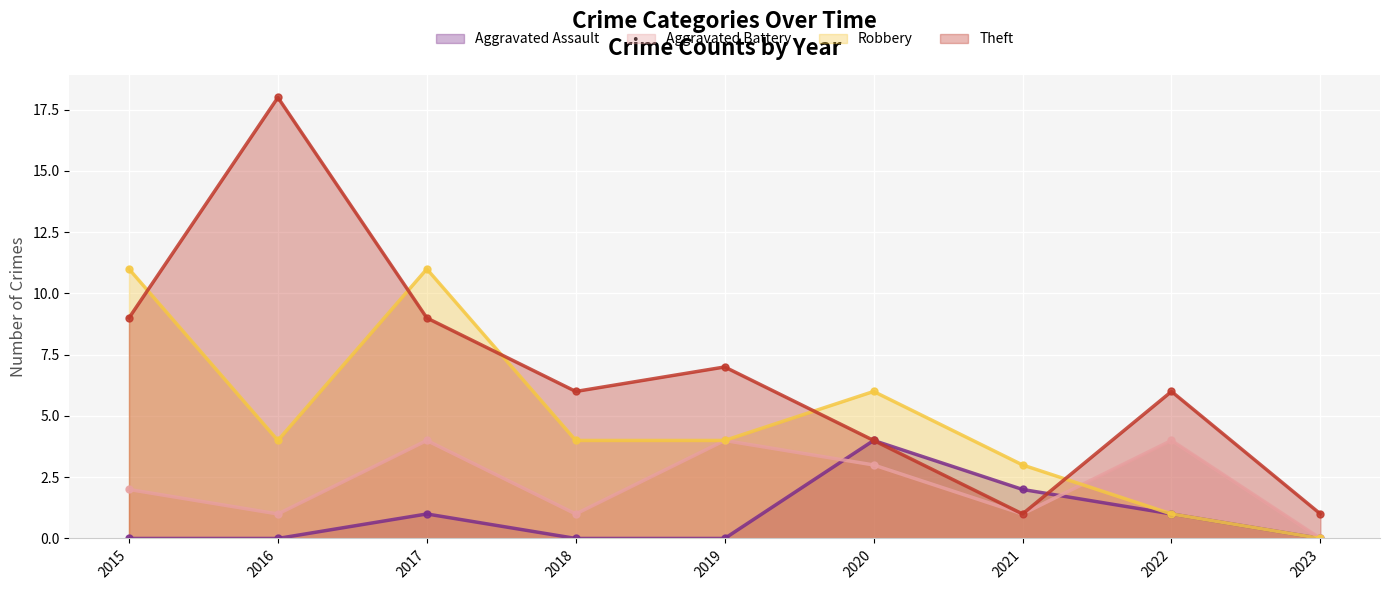

Reading right to left, what are all the values shown in this chart?

Aggravated Assault: 2023=0	2022=1	2021=2	2020=4	2019=0	2018=0	2017=1	2016=0	2015=0
Aggravated Battery: 2023=0	2022=4	2021=1	2020=3	2019=4	2018=1	2017=4	2016=1	2015=2
Robbery: 2023=0	2022=1	2021=3	2020=6	2019=4	2018=4	2017=11	2016=4	2015=11
Theft: 2023=1	2022=6	2021=1	2020=4	2019=7	2018=6	2017=9	2016=18	2015=9